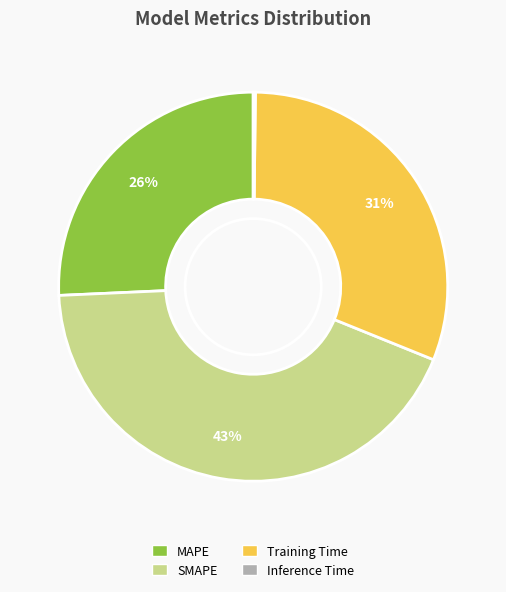

True or false: MAPE accounts for 14% of the total.

False